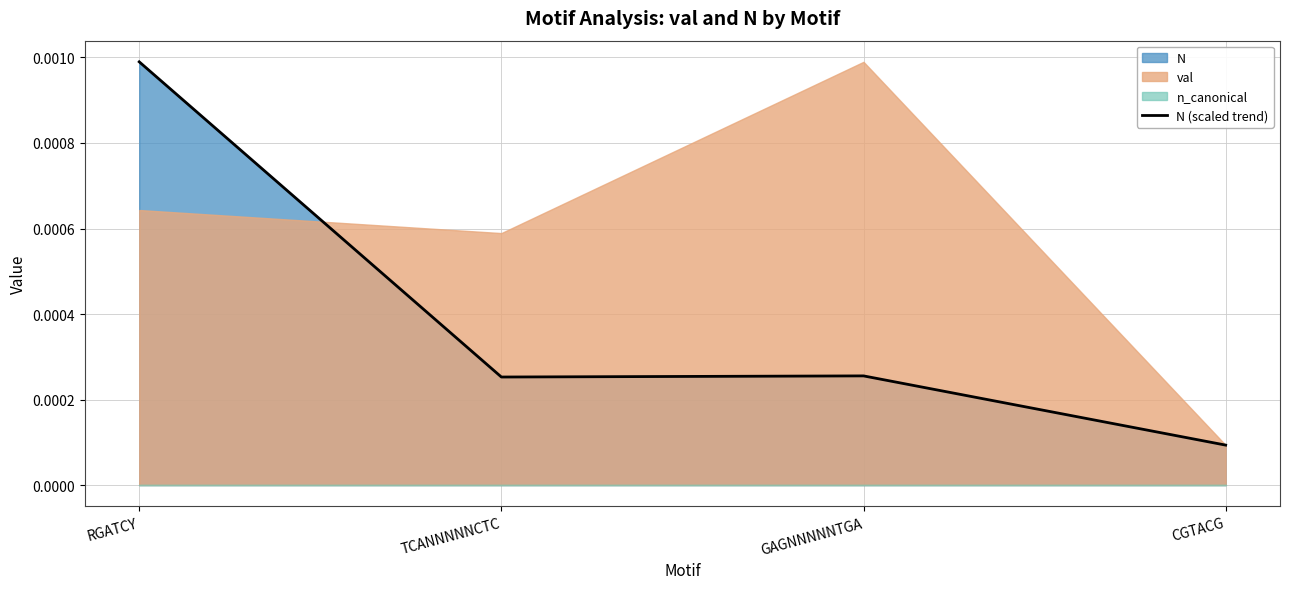

Is it true that the value at GAGNNNNNTGA is 0.0?

True